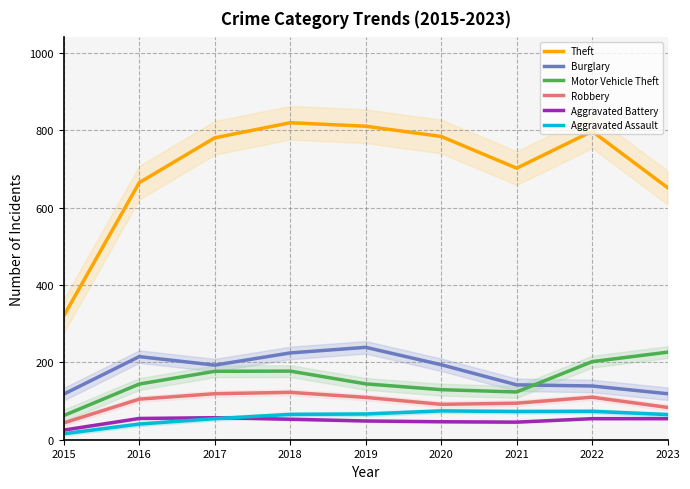

What are all the series names shown in the legend?

Theft, Burglary, Motor Vehicle Theft, Robbery, Aggravated Battery, Aggravated Assault